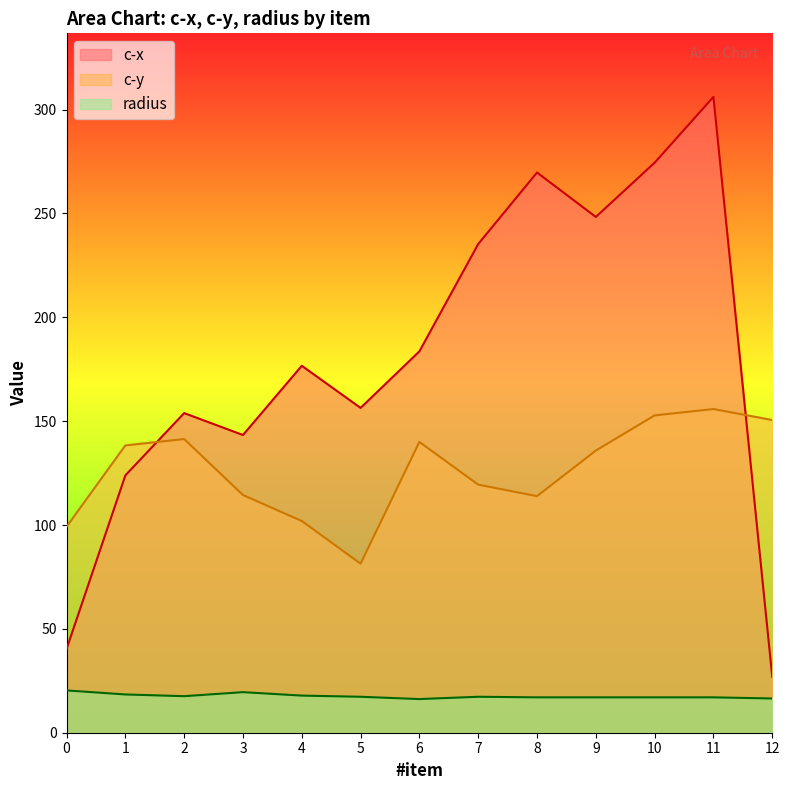

What is the value of the c-x point at the 9th from the left?

269.7